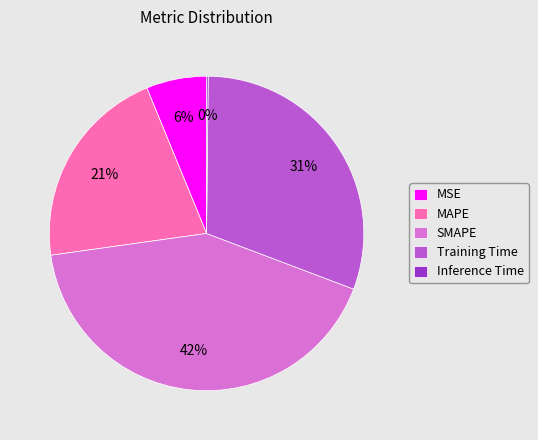

Combined, do SMAPE and MSE account for over 50%?

No